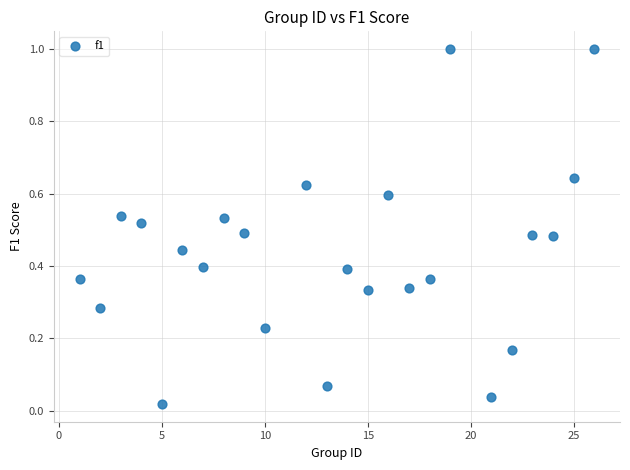

What is the range of X values (max minus min)?

25.0